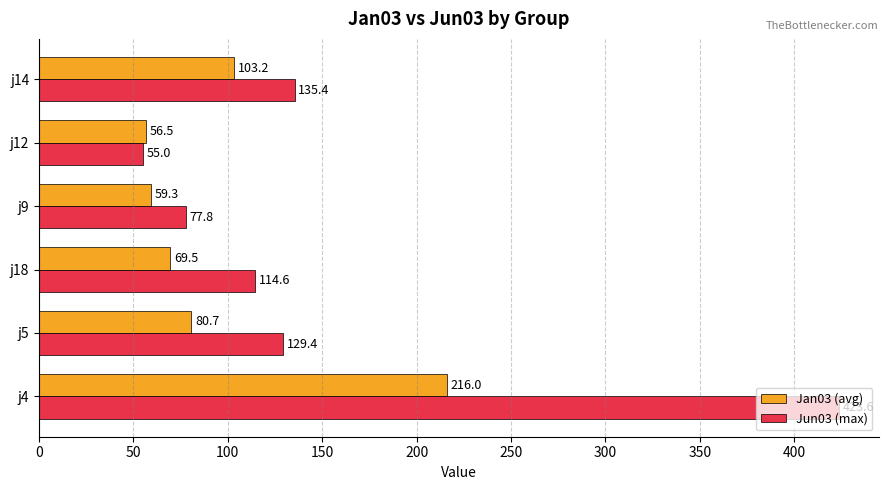

True or false: Jan03 (avg) has a value of 59.3 at j9.

True